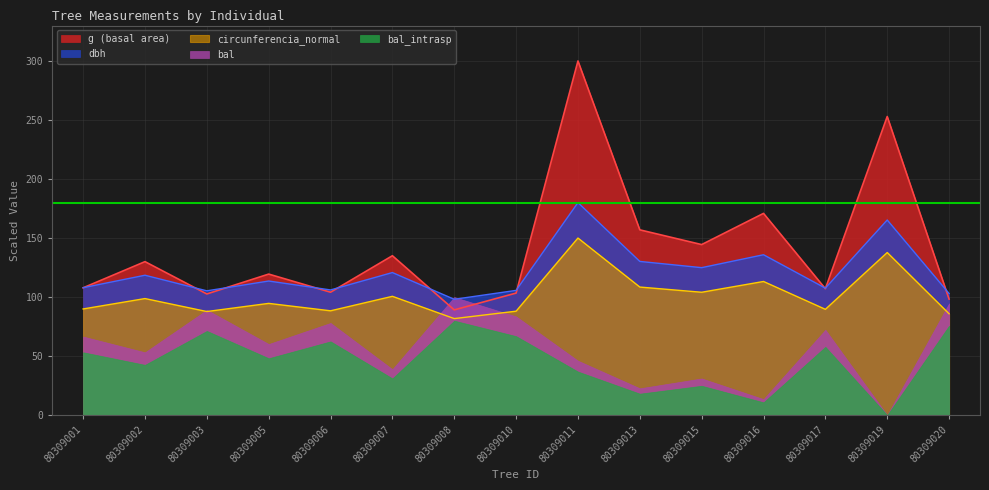

What is the value of the circunferencia_normal point at the 2nd from the left?

98.7